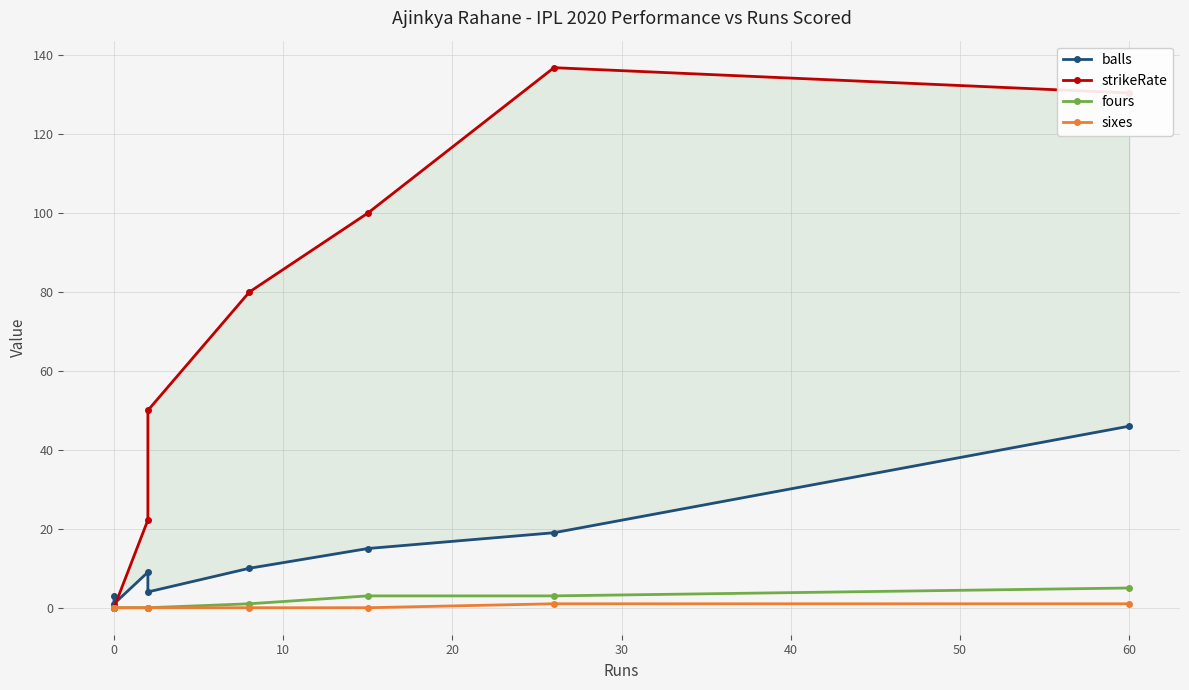

True or false: sixes and balls cross at least once.

False